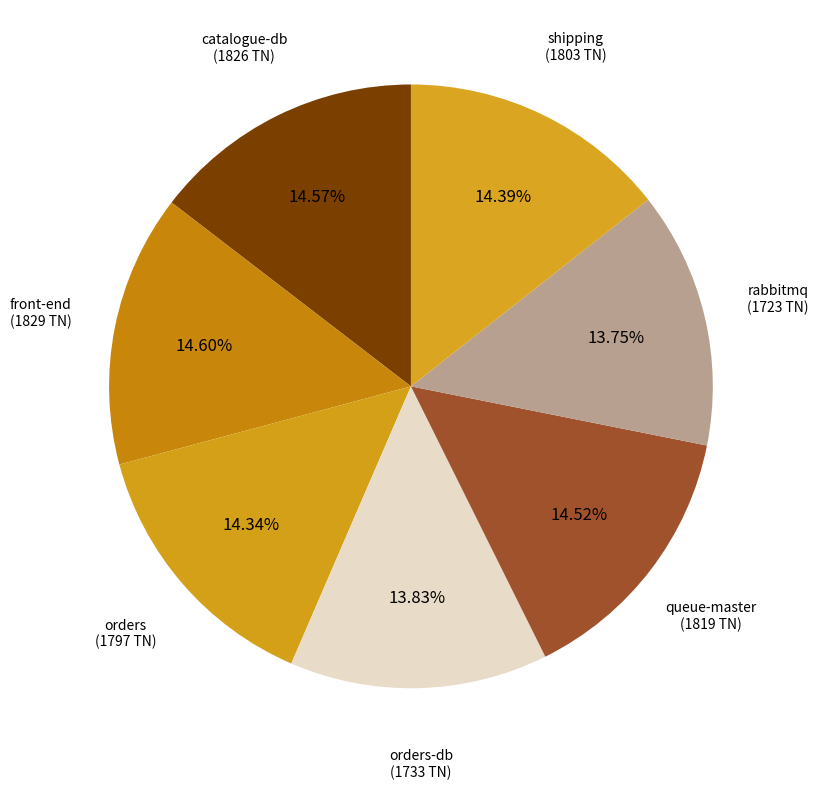

Count the number of slices in the pie.

7